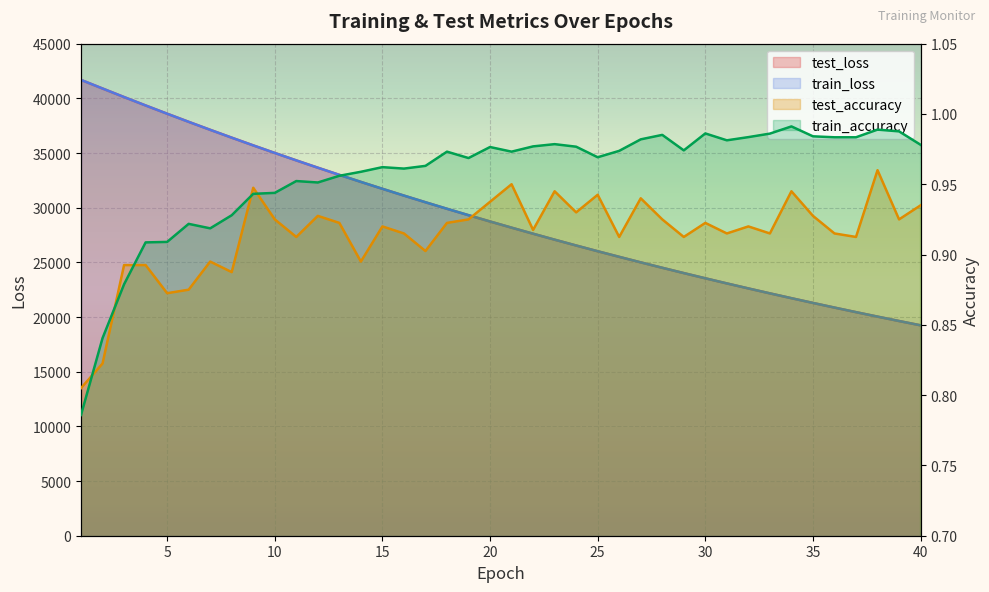

What is the value of the test_accuracy point at the 10th from the left?

0.9